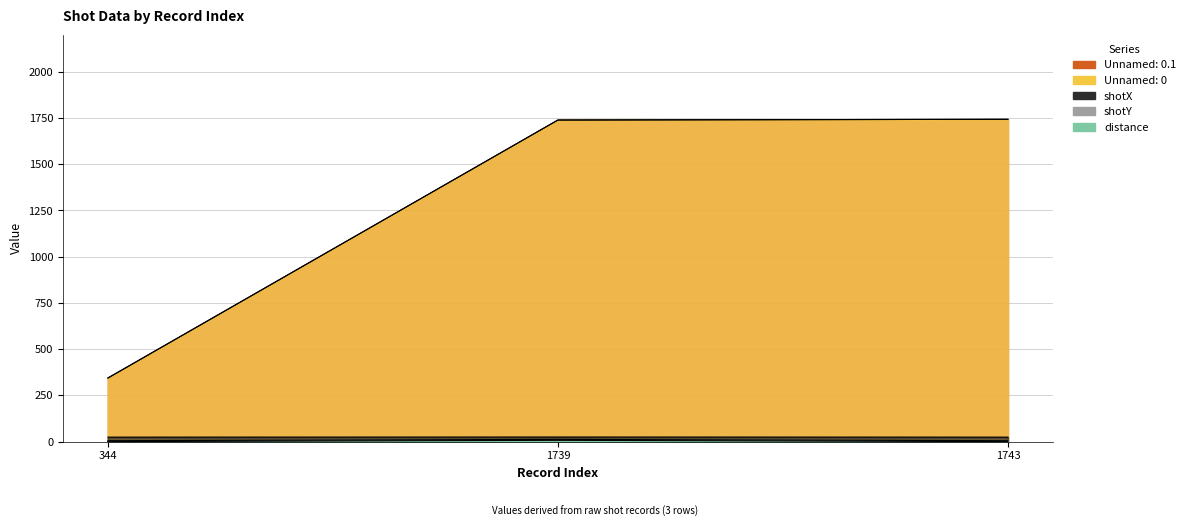

At which category is the sum across all series the highest?

1739